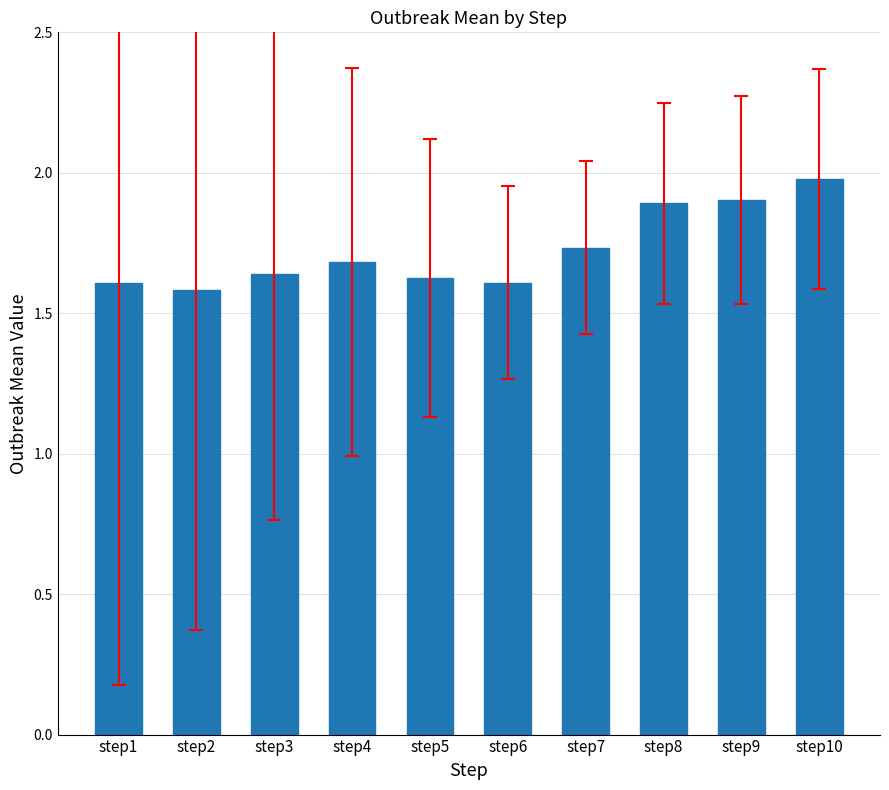

What is the change in value from step2 to step9?

+0.3